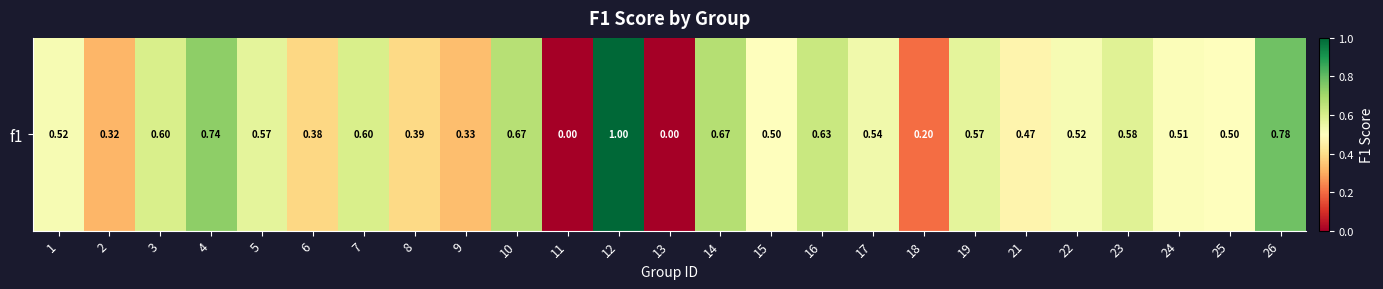

List the labels in order of value, smallest first.

11, 13, 18, 2, 9, 6, 8, 21, 15, 25, 24, 22, 1, 17, 19, 5, 23, 3, 7, 16, 10, 14, 4, 26, 12